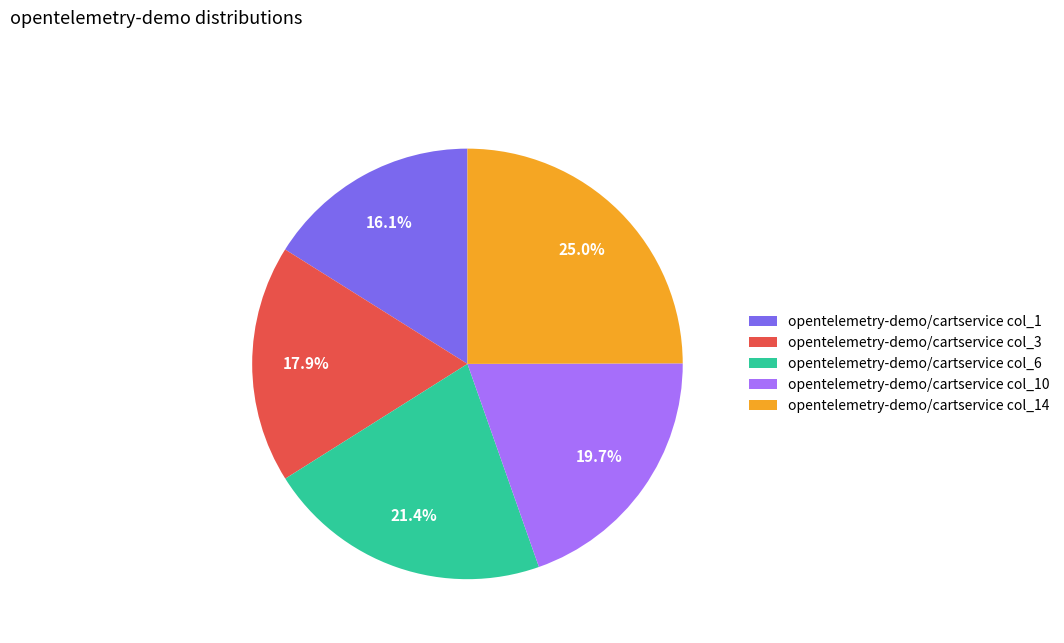

Rank the categories by value from highest to lowest.

opentelemetry-demo/cartservice col_14, opentelemetry-demo/cartservice col_6, opentelemetry-demo/cartservice col_10, opentelemetry-demo/cartservice col_3, opentelemetry-demo/cartservice col_1